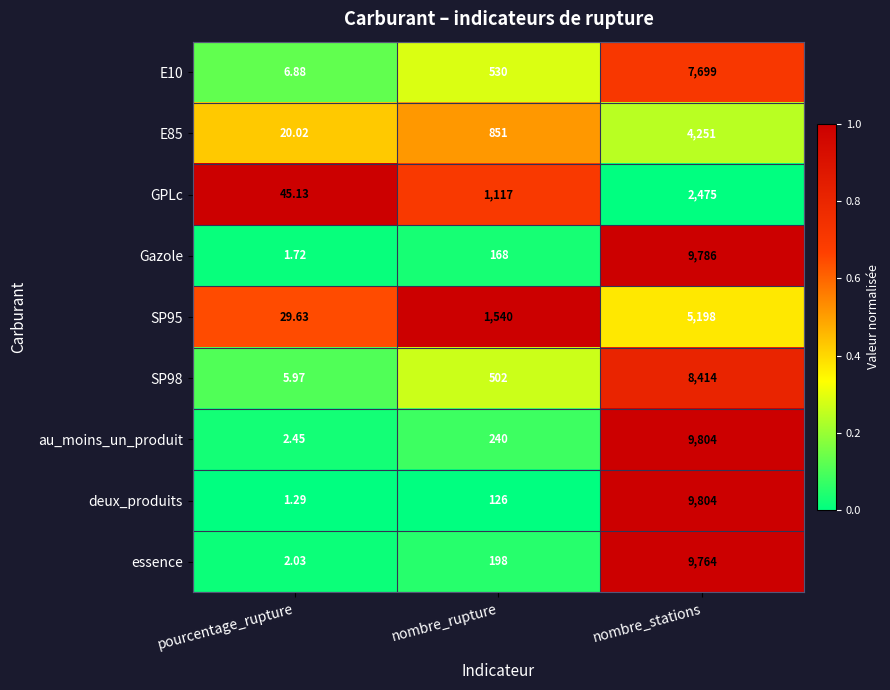

Between pourcentage_rupture and nombre_stations, which series saw the biggest shift?

deux_produits